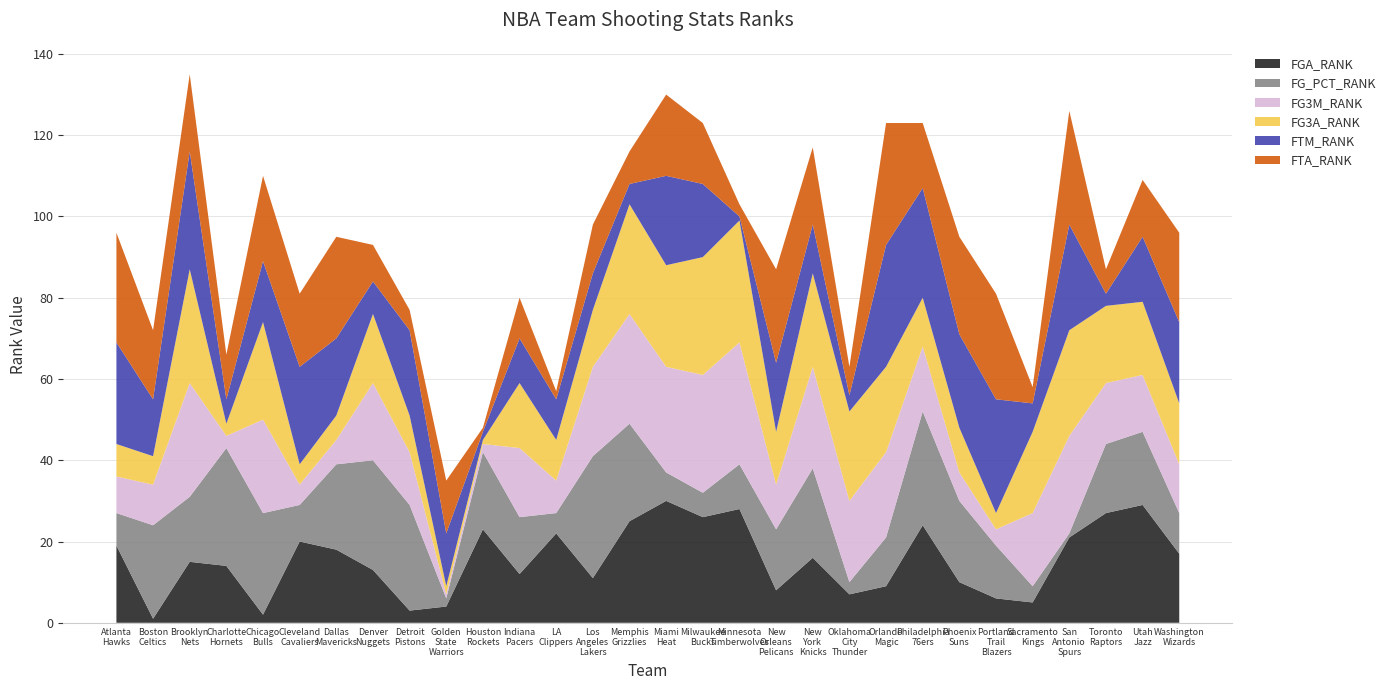

Reading left to right, what are all the values shown in this chart?

FGA_RANK: 19	1	15	14	2	20	18	13	3	4	23	12	22	11	25	30	26	28	8	16	7	9	24	10	6	5	21	27	29	17
FG_PCT_RANK: 8	23	16	29	25	9	21	27	26	2	19	14	5	30	24	7	6	11	15	22	3	12	28	20	13	4	1	17	18	10
FG3M_RANK: 9	10	28	3	23	5	6	19	13	1	2	17	8	22	27	26	29	30	11	25	20	21	16	7	4	18	24	15	14	12
FG3A_RANK: 8	7	28	3	24	5	6	17	9	2	1	16	10	14	27	25	29	30	13	23	22	21	12	11	4	20	26	19	18	15
FTM_RANK: 25	14	29	6	15	24	19	8	21	13	2	11	10	9	5	22	18	1	17	12	4	30	27	23	28	7	26	3	16	20
FTA_RANK: 27	17	19	11	21	18	25	9	5	13	1	10	2	12	8	20	15	3	23	19	7	30	16	24	26	4	28	6	14	22